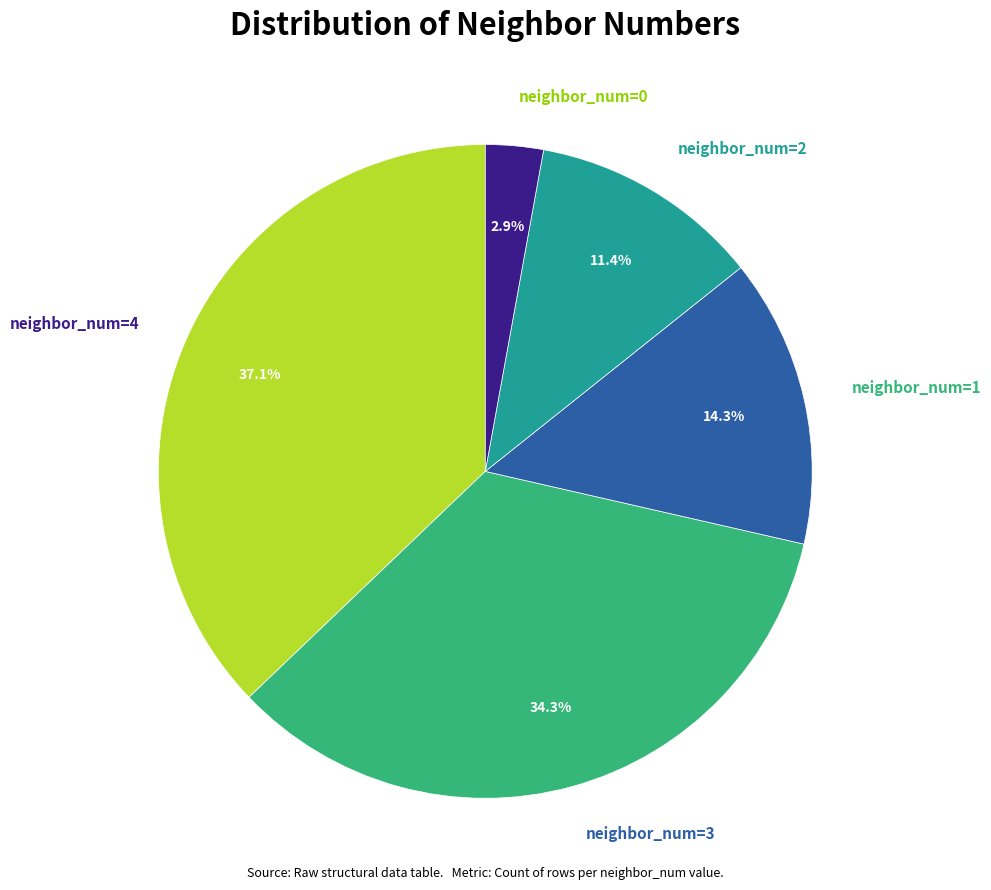

Which slice is the smallest?

neighbor_num=0